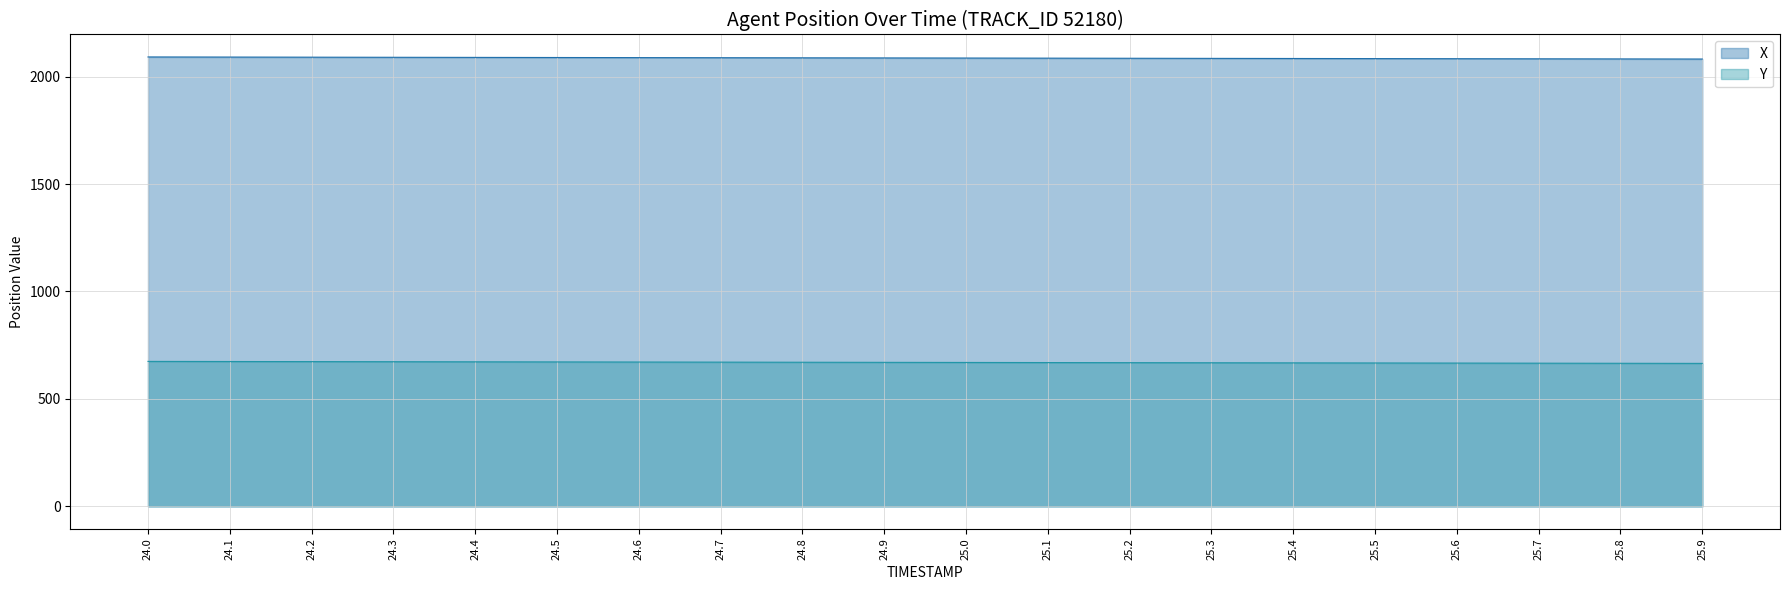

At which label is Y closest to 670?

25.0